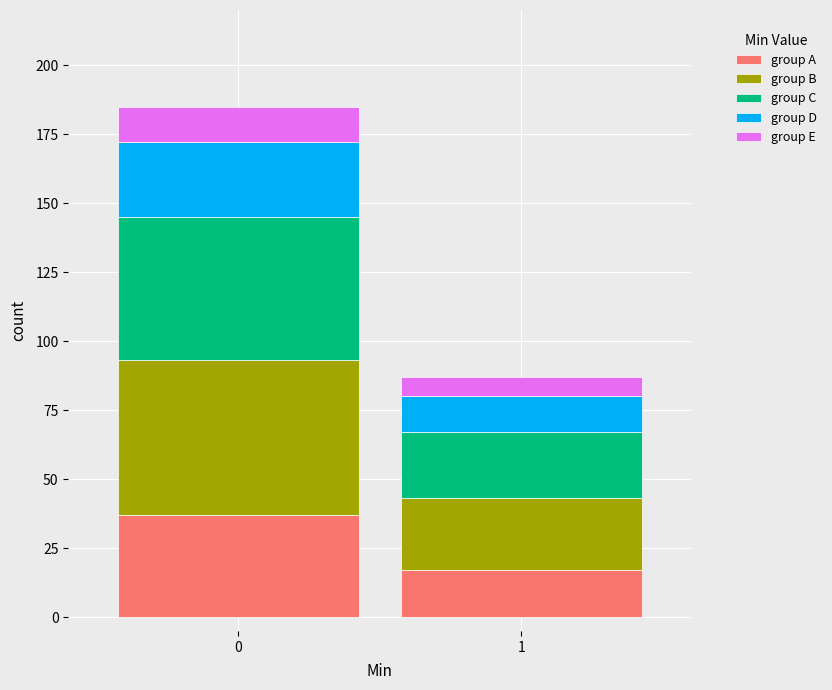

Reading left to right, list the values for the group A series.

0=37	1=17